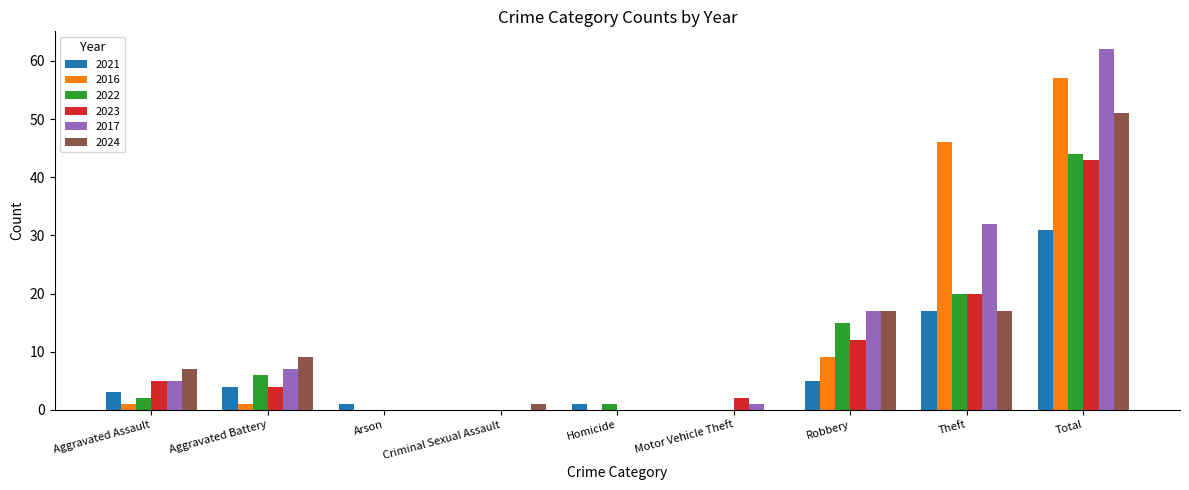

Is the value of 2022 at Motor Vehicle Theft greater than the value of 2024 at Aggravated Battery?

No